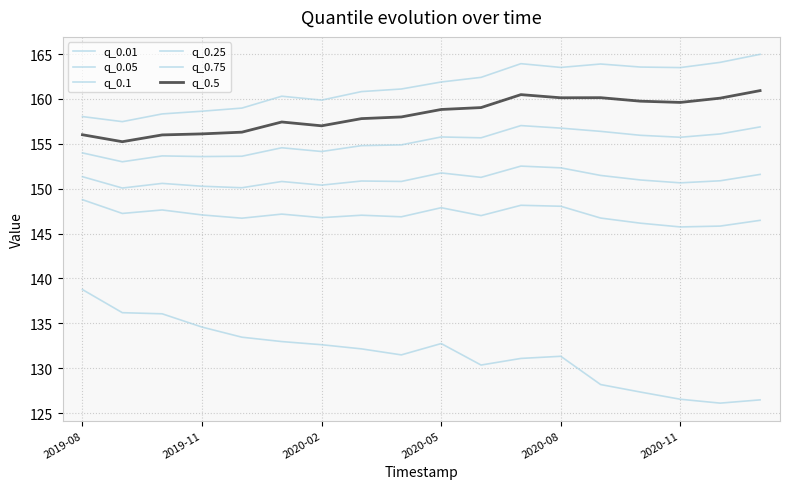

How many lines are shown in the chart?

6